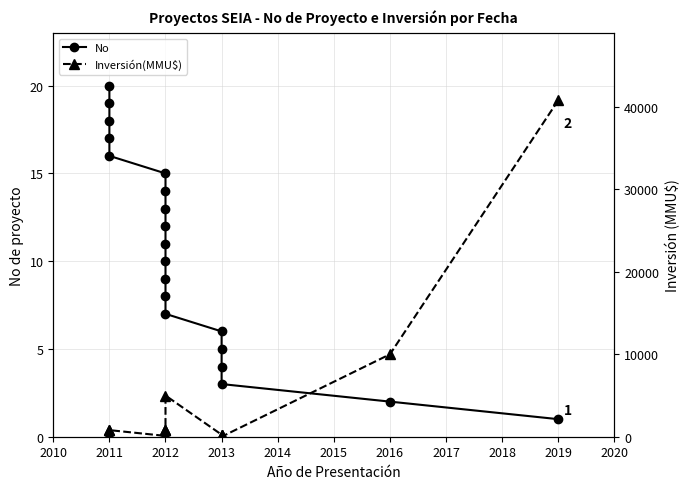

How many lines are shown in the chart?

2